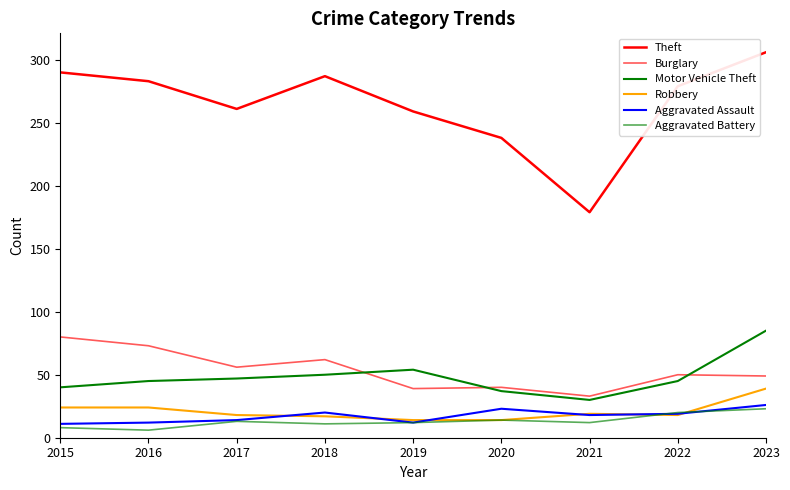

Does the chart display data point markers on the line(s)?

No